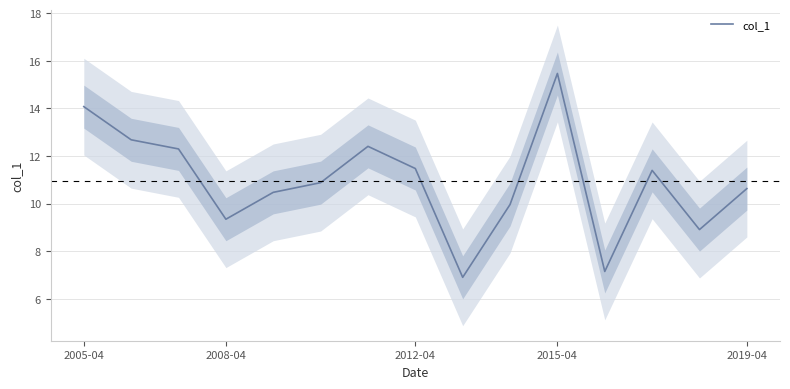

What is the difference between the second highest and minimum values?

7.2